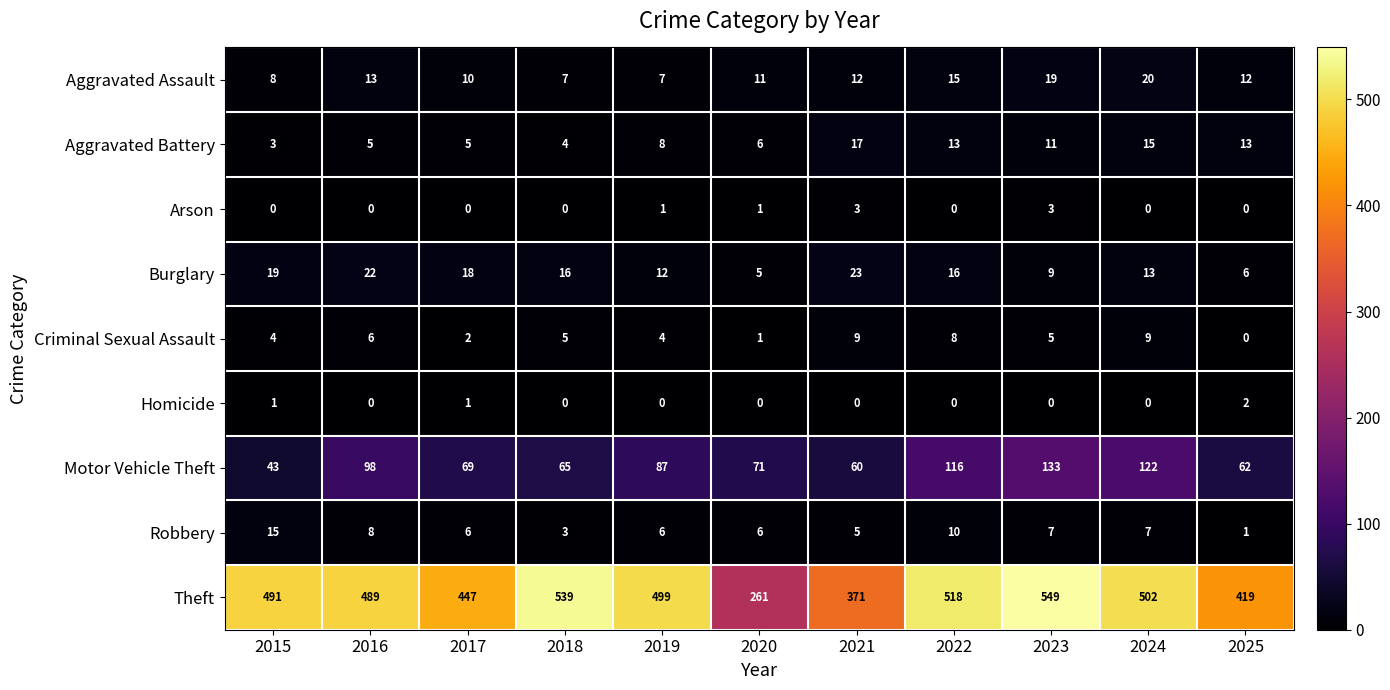

List the series in order of their peak value, highest first.

Theft, Motor Vehicle Theft, Burglary, Aggravated Assault, Aggravated Battery, Robbery, Criminal Sexual Assault, Arson, Homicide